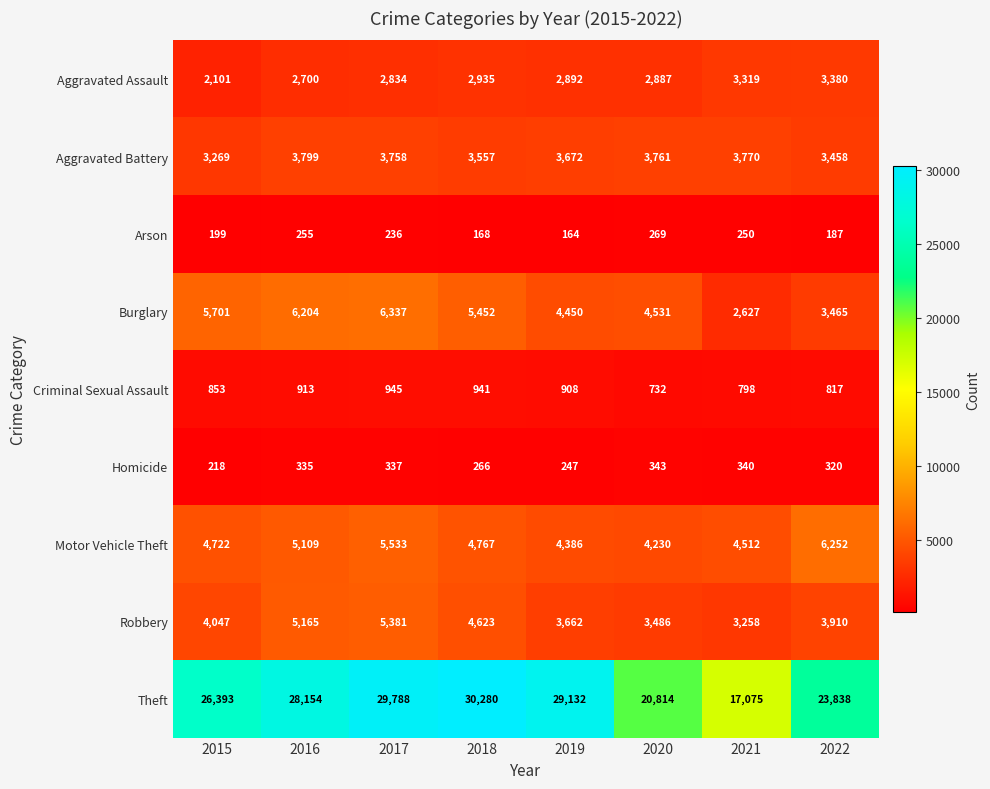

Which series has the largest total across all categories?

Theft